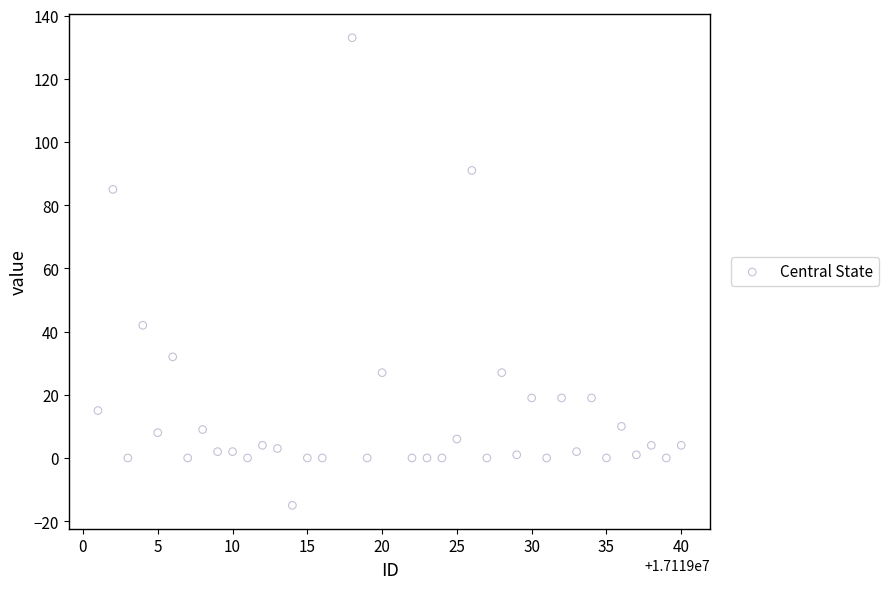

What Y value in the scatter plot is closest to 59?

42